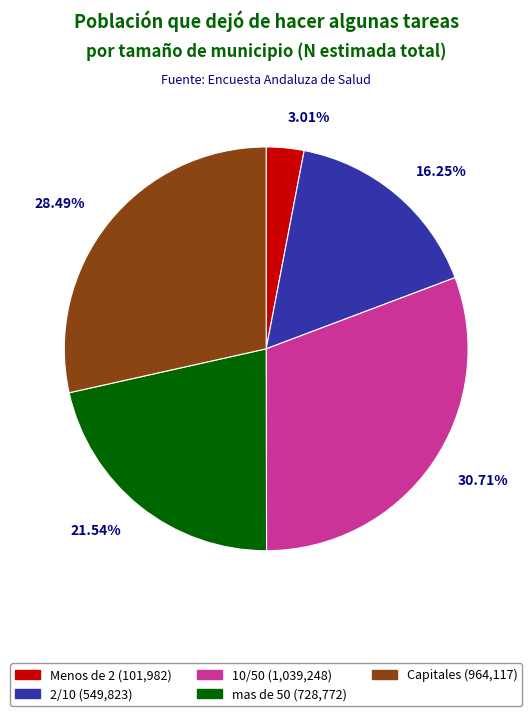

To the nearest percent, what is the difference between the largest and smallest slice percentages?

28%